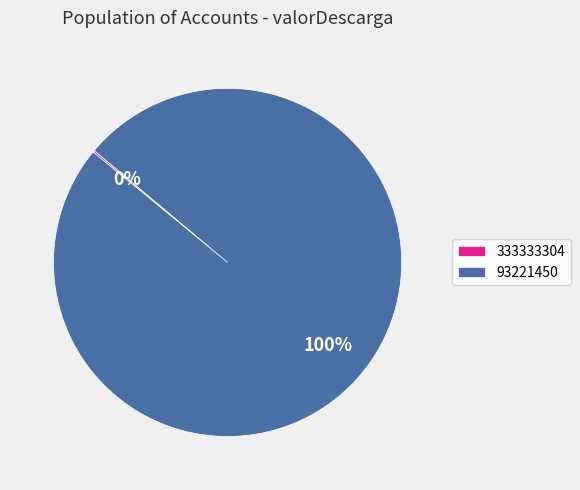

To the nearest percent, what is the difference between the largest and smallest slice percentages?

100%